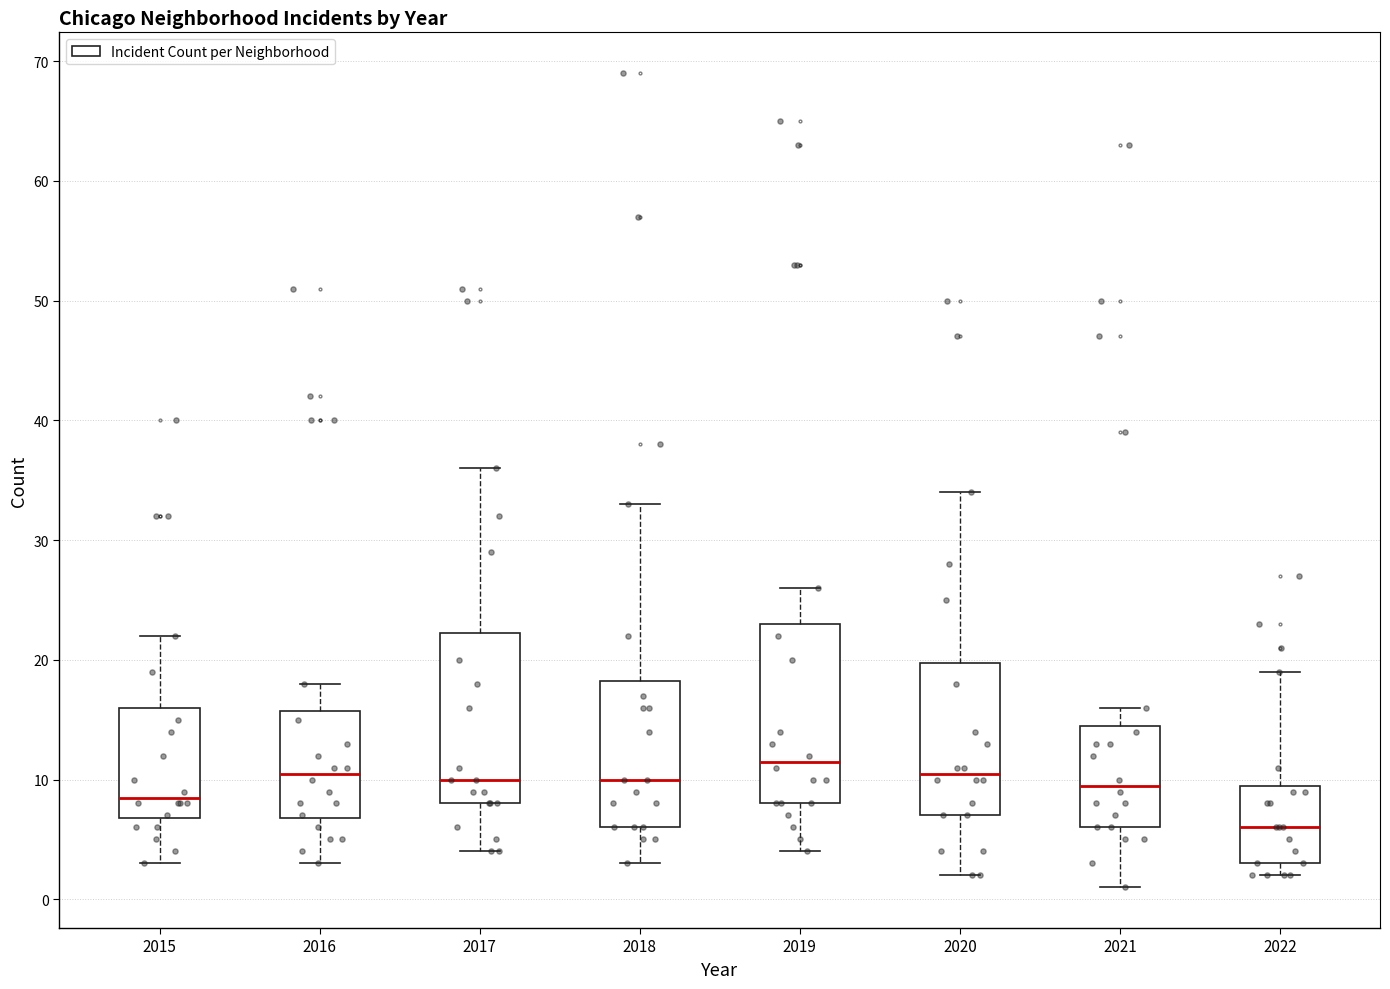

Reading left to right, read every box against the y-axis: the position of its median line, the range the box covers, and the ends of its whiskers. The values are not printed on the chart, so give them approximately, as read against the axis.

2015: median 9, box 7 to 16, whiskers 3 to 22
2016: median 11, box 7 to 16, whiskers 3 to 18
2017: median 10, box 8 to 22, whiskers 4 to 36
2018: median 10, box 6 to 18, whiskers 3 to 33
2019: median 12, box 8 to 23, whiskers 4 to 26
2020: median 11, box 7 to 20, whiskers 2 to 34
2021: median 10, box 6 to 15, whiskers 1 to 16
2022: median 6, box 3 to 10, whiskers 2 to 19